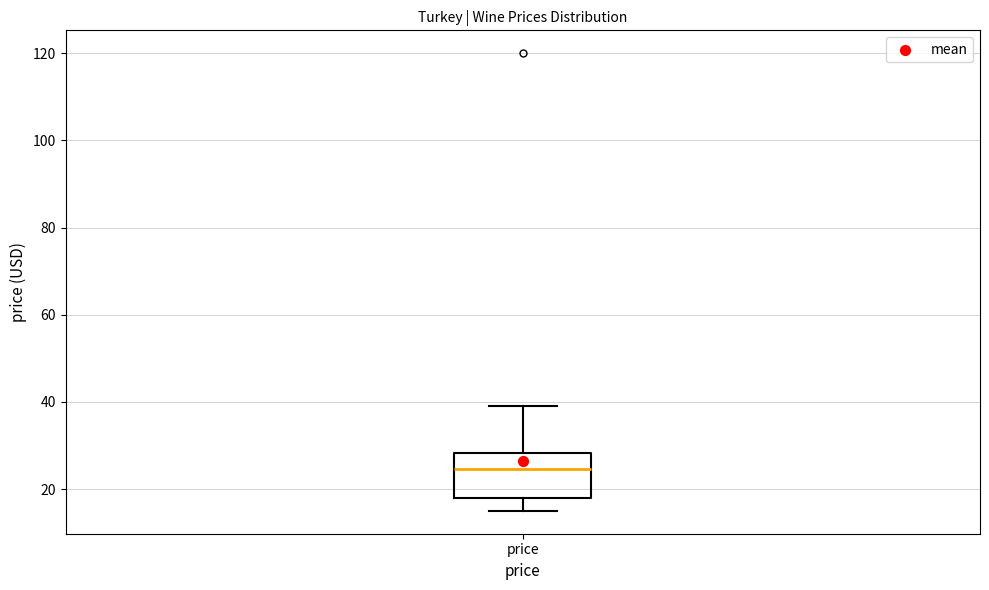

Read this box plot against the y-axis: the position of the median line, the range covered by the box, and the ends of both whiskers. The values are not printed on the chart, so give them approximately, as read against the axis.

median 24, box 18 to 28, whiskers 16 to 40